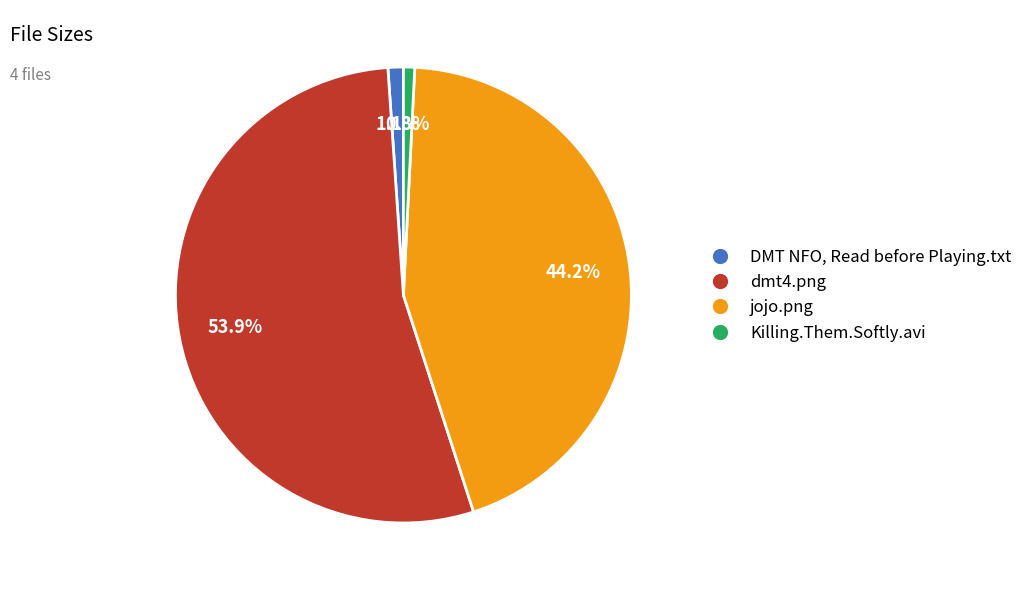

To the nearest percent, what portion does Killing.Them.Softly.avi represent?

1%